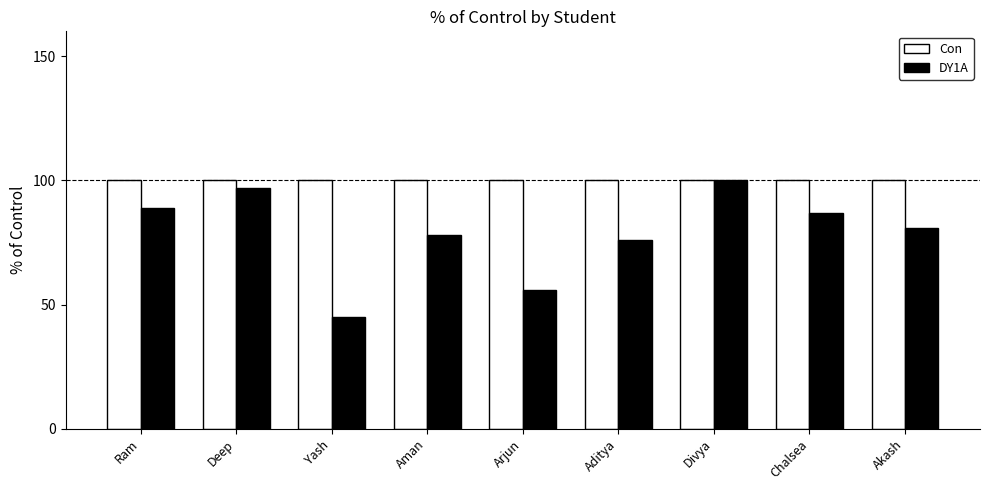

At which label does DY1A first exceed 81?

Ram